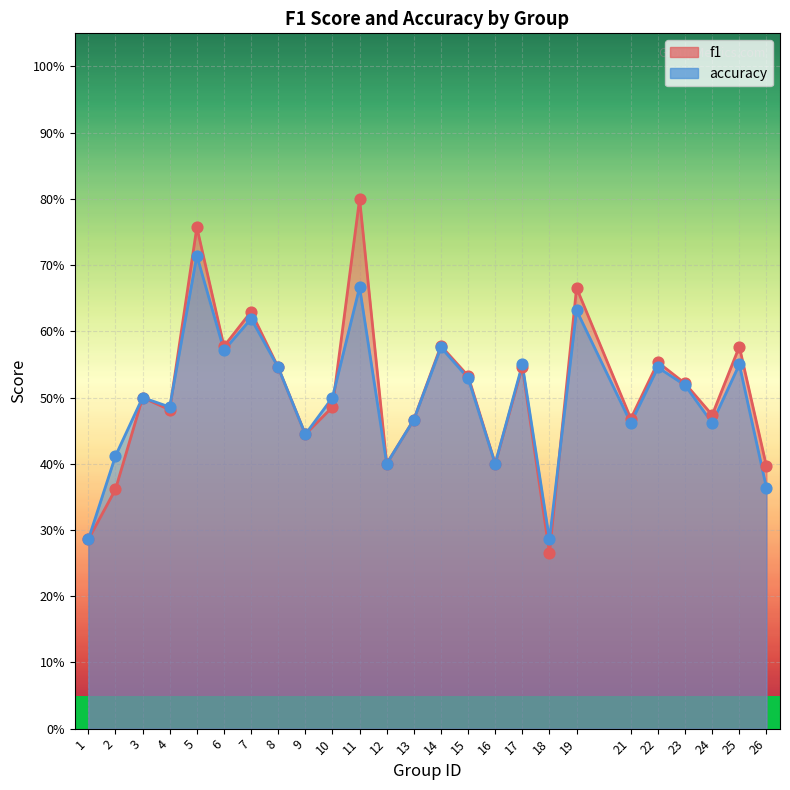

Which series reaches the minimum Y coordinate?

f1